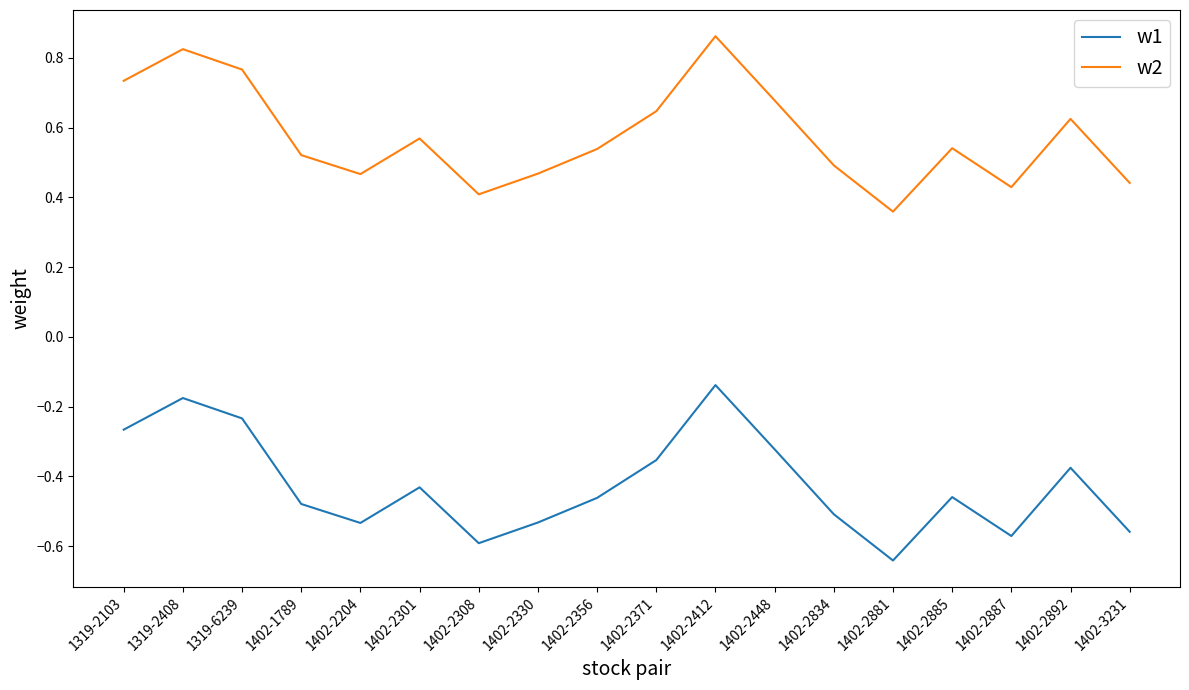

True or false: w1 and w2 intersect in this chart.

False